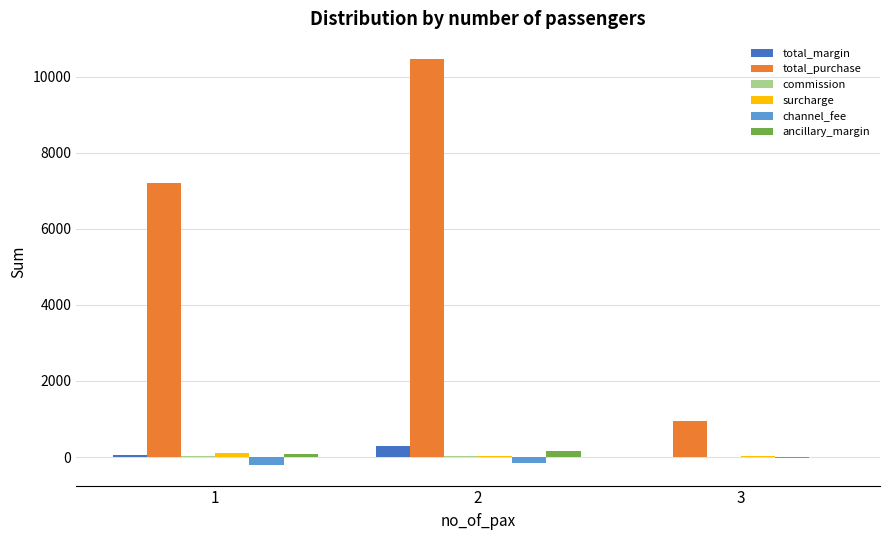

What is the sum of all total_margin values?

323.2